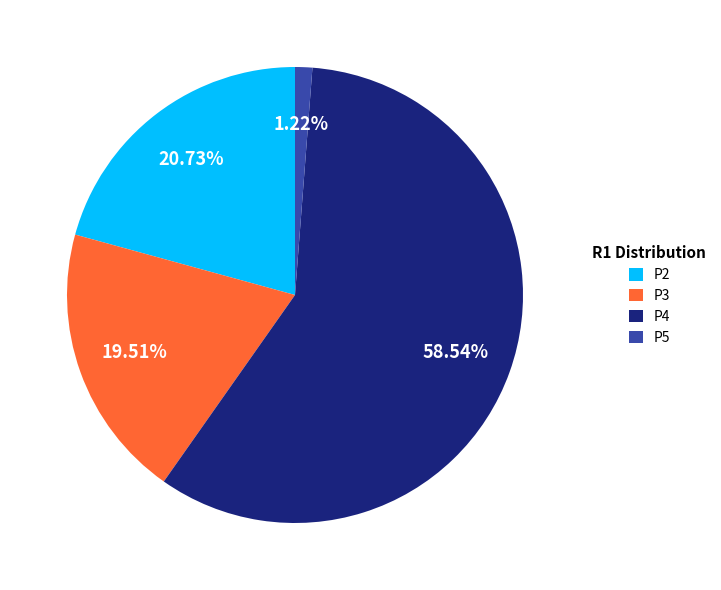

Which category accounts for the majority?

P4